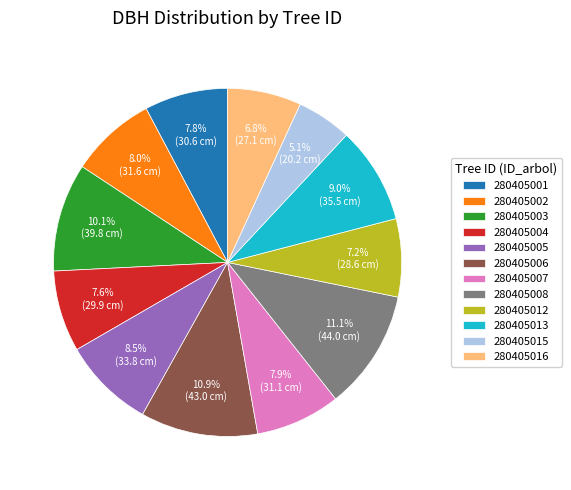

To the nearest percent, what is the combined percentage of 280405015 and 280405007?

13%